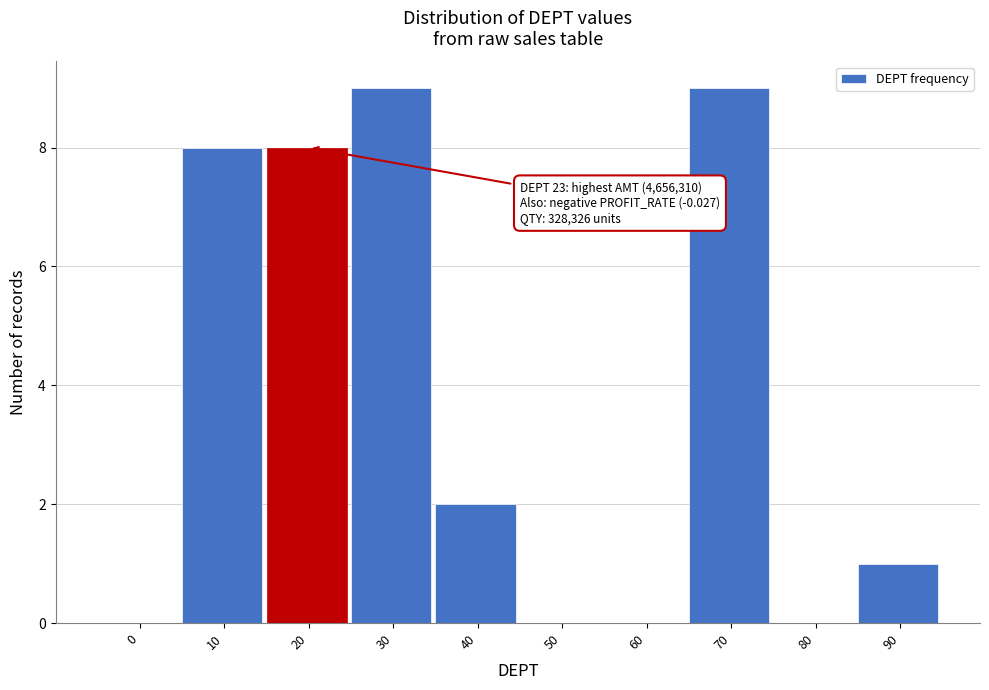

Reading left to right, extract all data points from this chart.

0=0	10=8	20=8	30=9	40=2	50=0	60=0	70=9	80=0	90=1